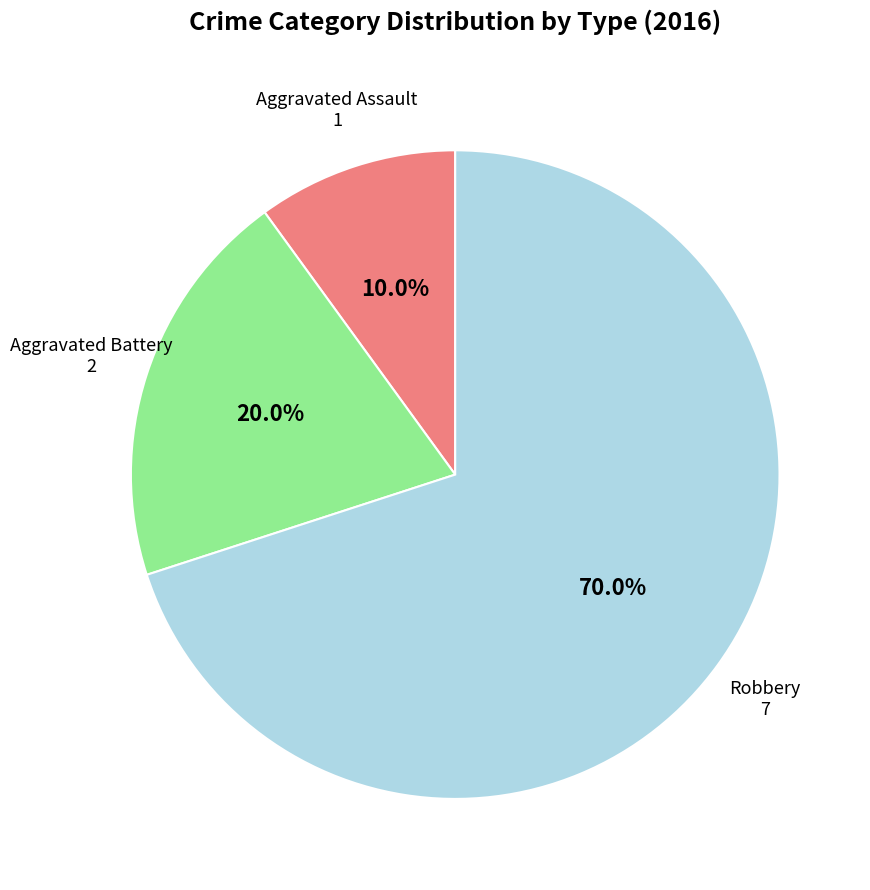

Is there any slice that represents more than half of the pie?

Yes